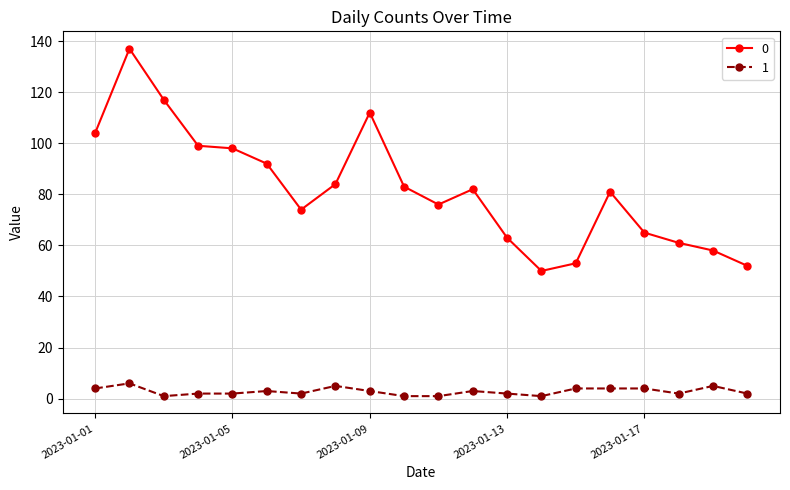

List the series in order of their peak value, lowest first.

1, 0